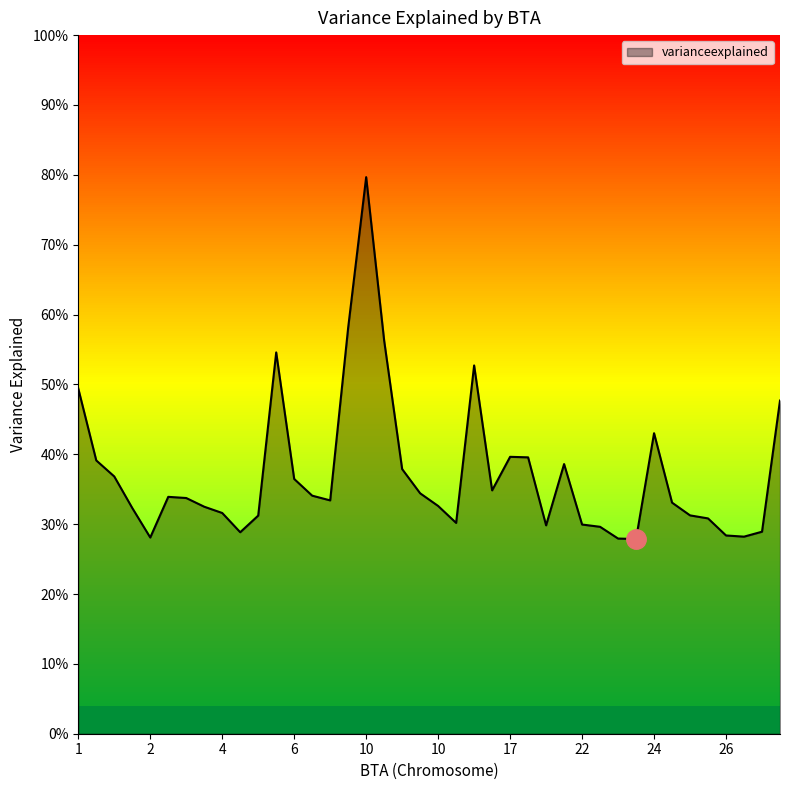

What is the sum of all values?

14.9